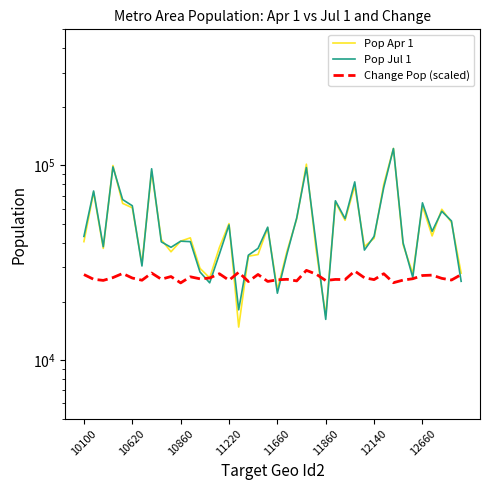

Where does the Change Pop (scaled) series first go above 26296?

10100